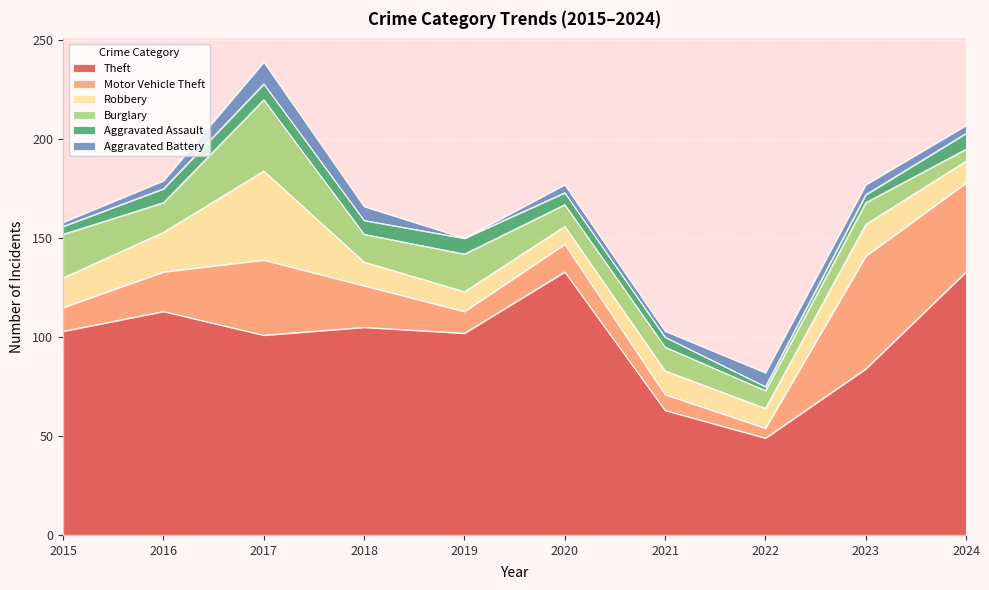

Where does the Motor Vehicle Theft series first go above 20?

2017